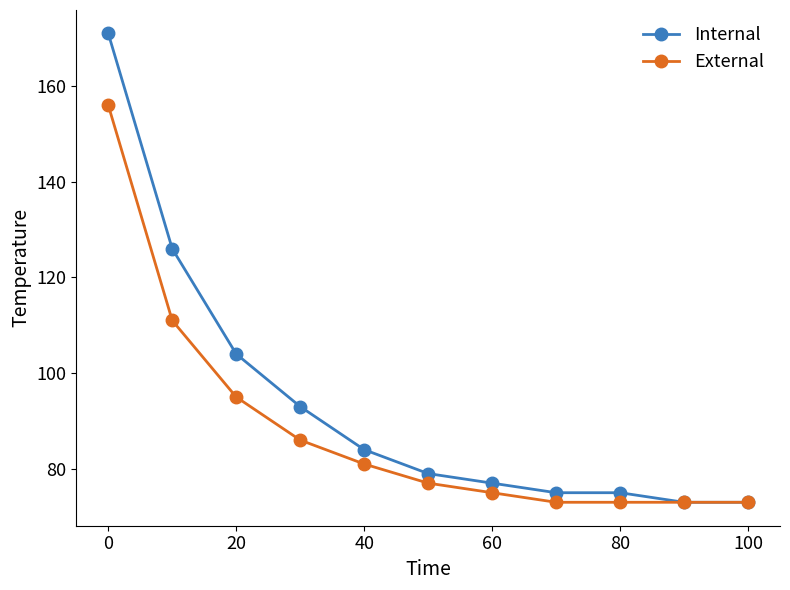

How many categories are shown in the chart?

11